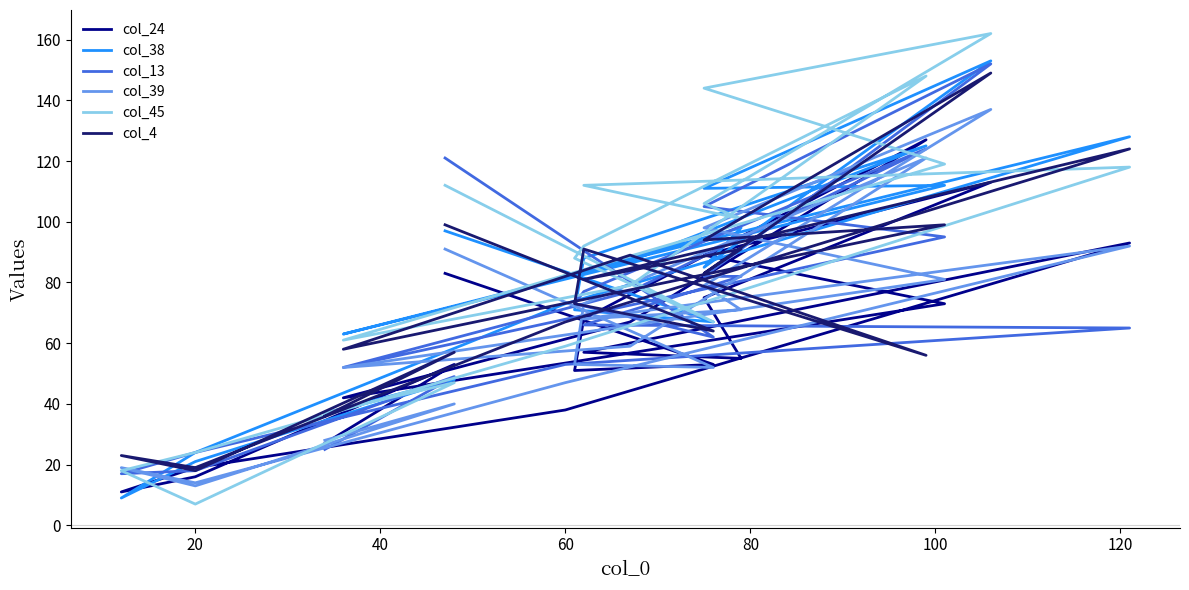

How many times do col_24 and col_13 cross each other?

5